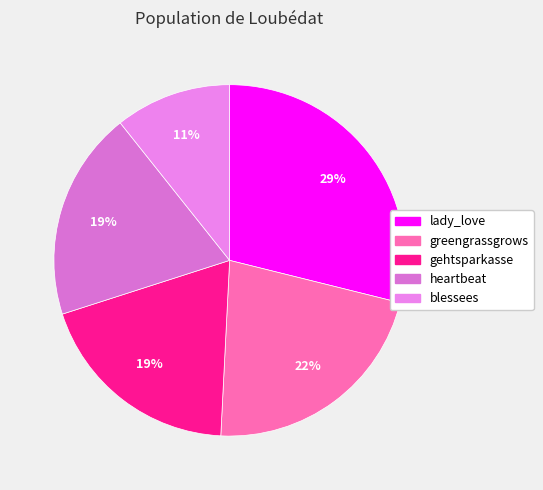

Is it true that blessees is 11% of the pie?

True